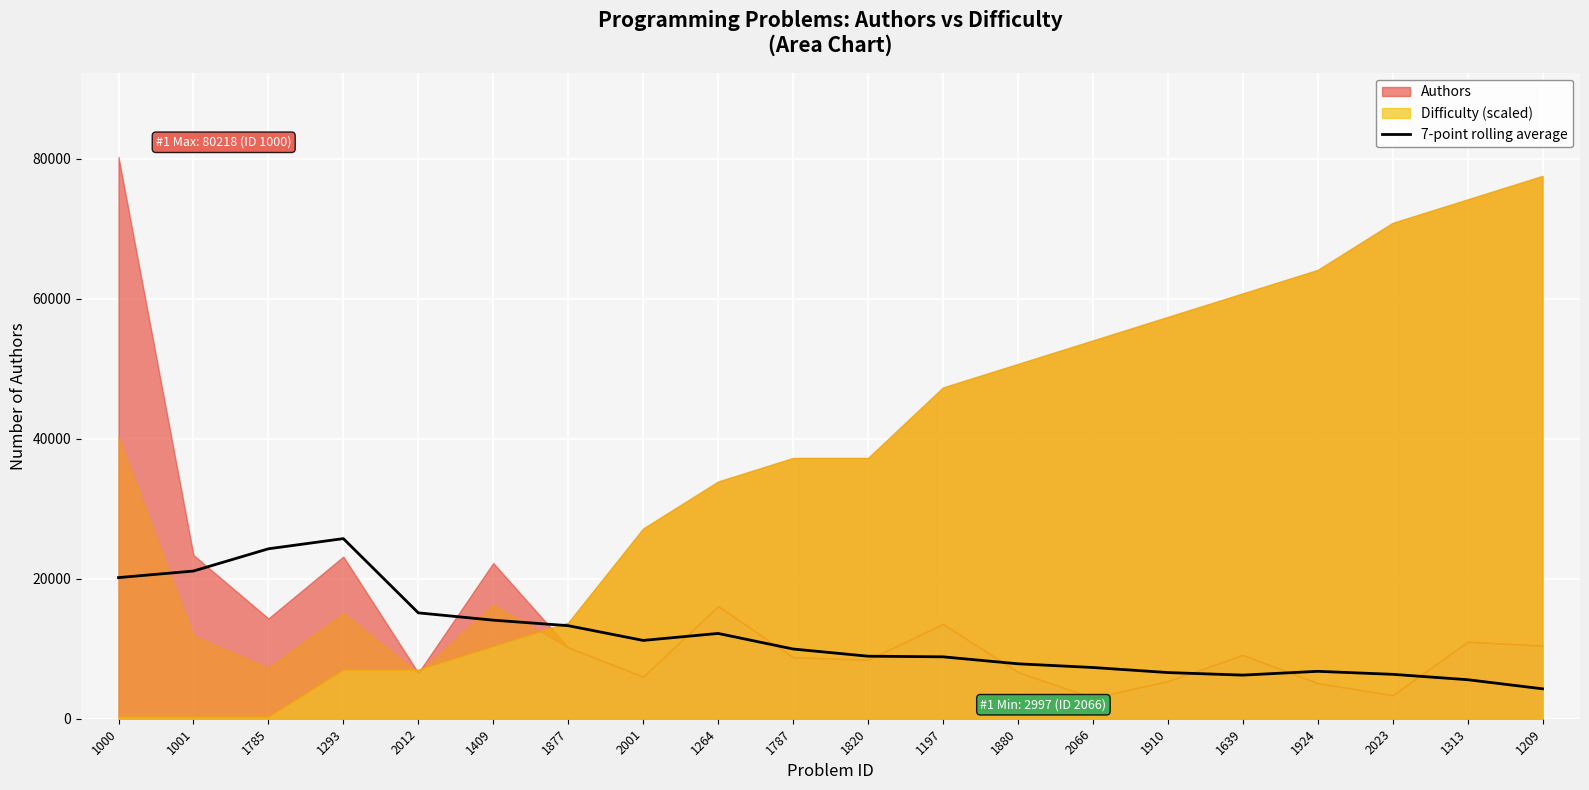

Reading left to right, what are all the values shown in this chart?

20153.3	21090.3	24267.1	25722.9	15120.4	14077.6	13288.7	11183.0	12181.4	9957.3	8929.7	8840.7	7845.6	7316.1	6593.9	6229.9	6770.1	6342.0	5573.7	4271.7